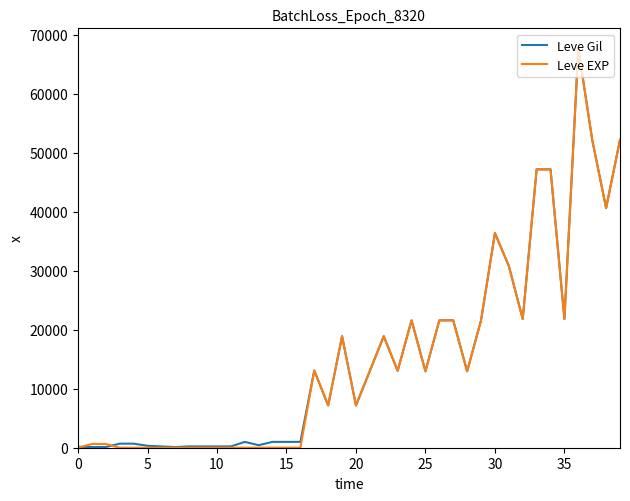

Which series has the largest range (max minus min)?

Leve EXP